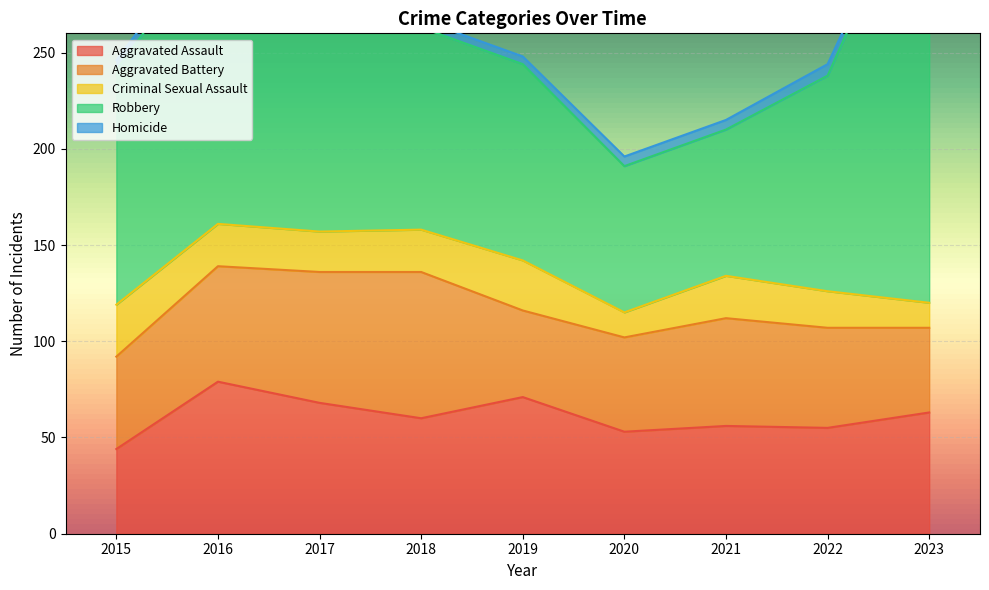

How many series are shown in this chart?

5